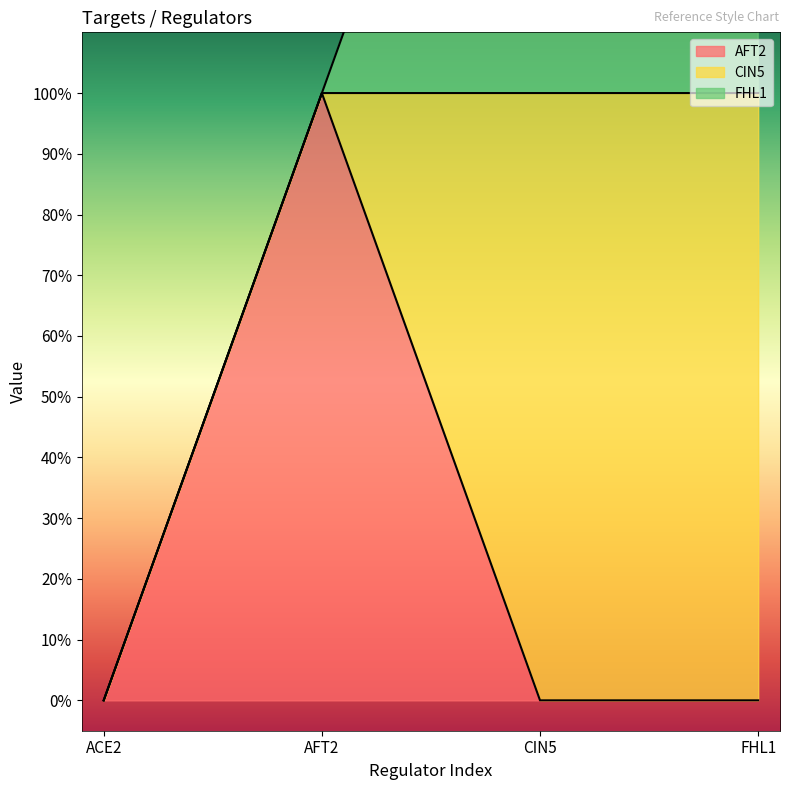

At AFT2, list the series in order from largest to smallest.

AFT2, CIN5, FHL1